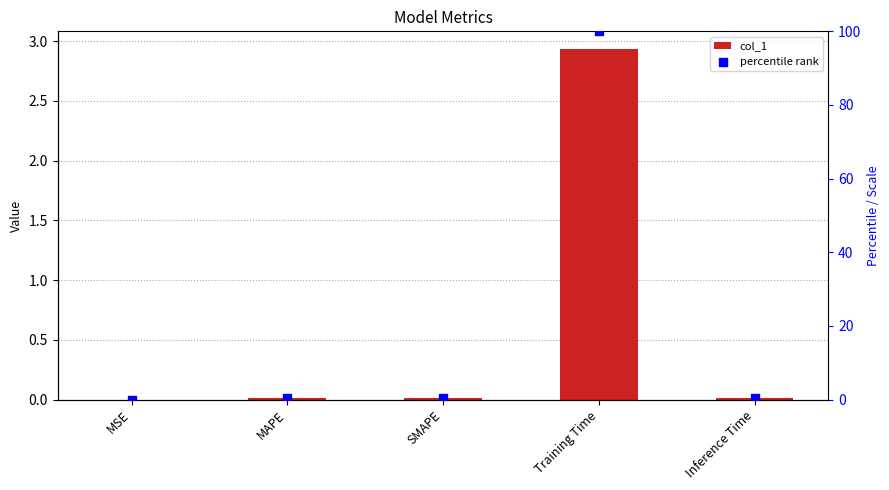

What is the total value across all series at Training Time?

102.9